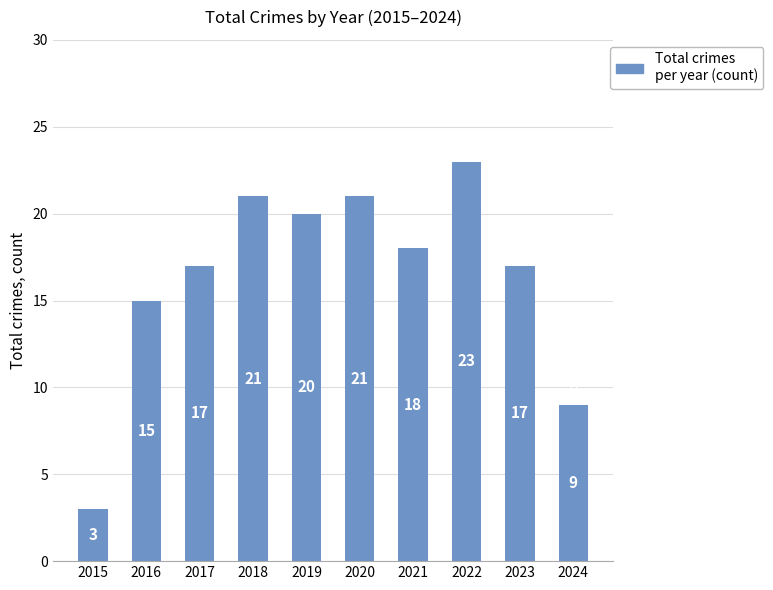

What is the maximum value shown in the chart?

23